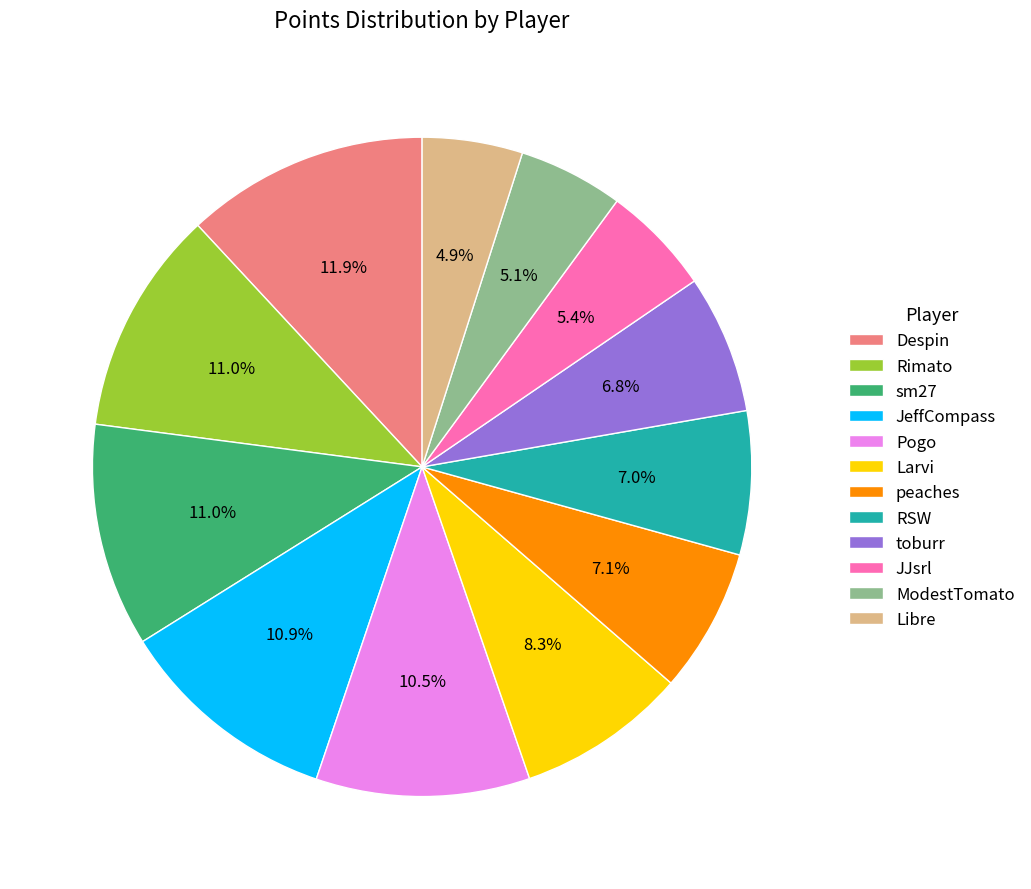

To the nearest percent, what is the difference between the Pogo and Rimato slice percentages?

1%